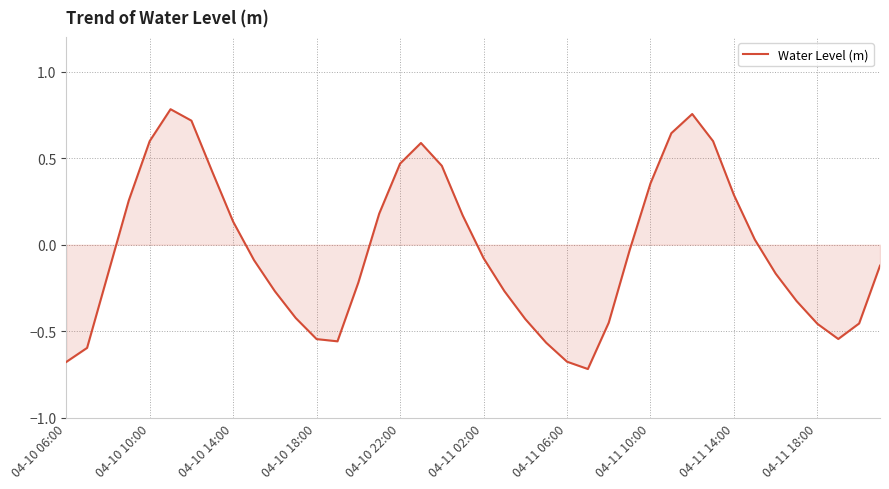

What is the difference between the maximum and minimum values?

1.5